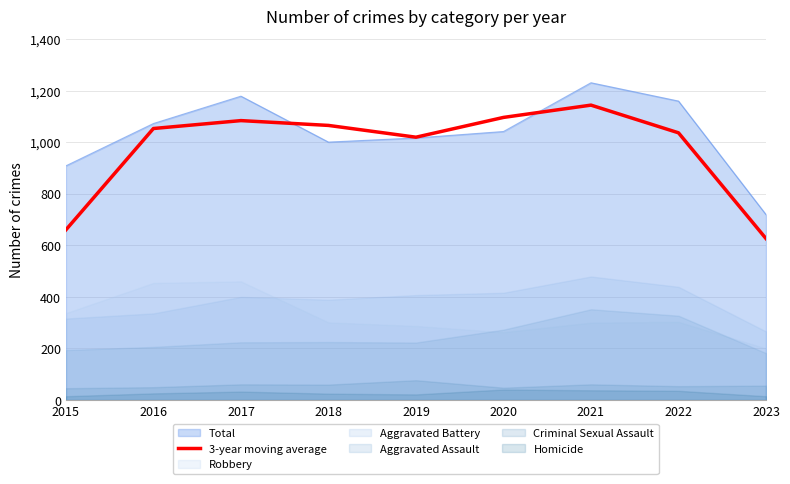

Reading left to right, list all the values displayed in this chart.

660.0	1052.7	1083.3	1064.7	1019.0	1095.7	1143.3	1036.0	626.0